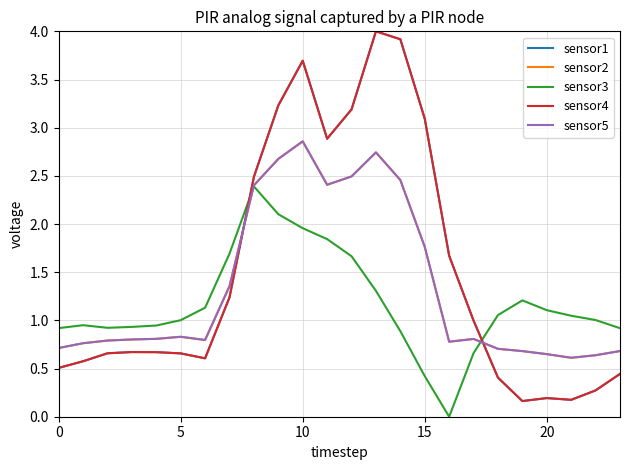

Does the chart display data point markers on the line(s)?

No